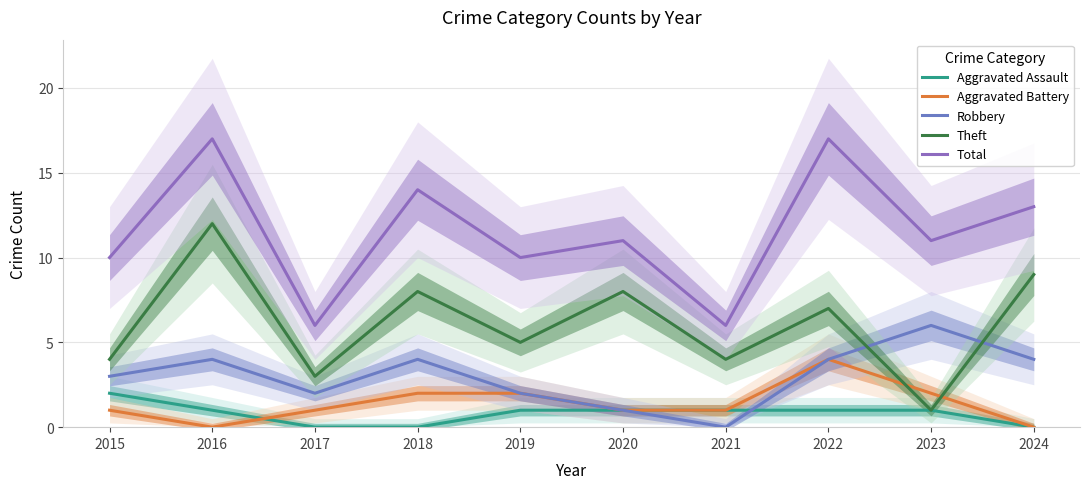

Which has a higher value, 2020 or 2017?

2020